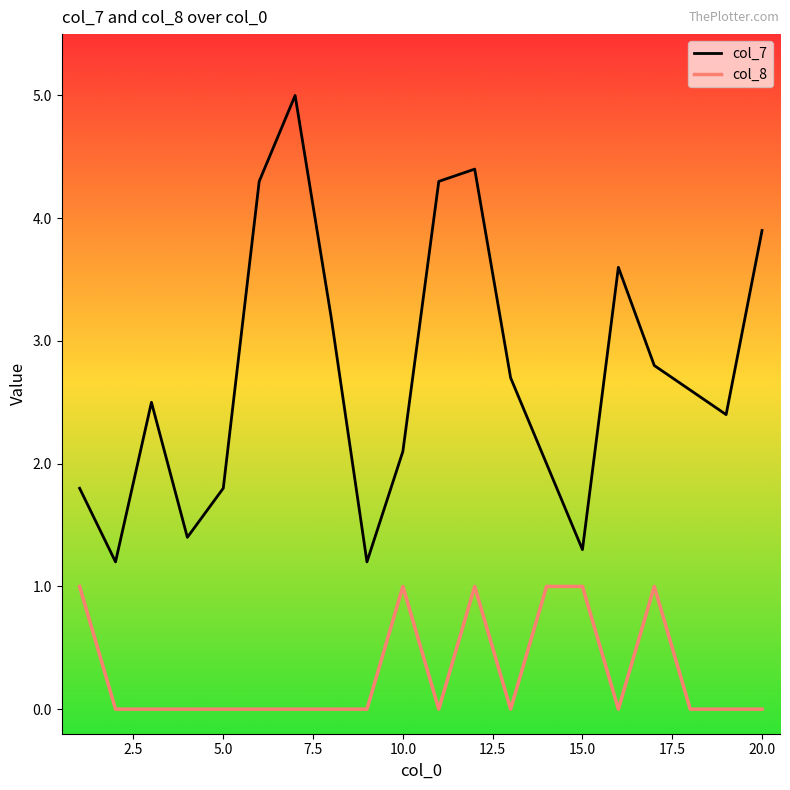

Which series has the largest range (max minus min)?

col_7